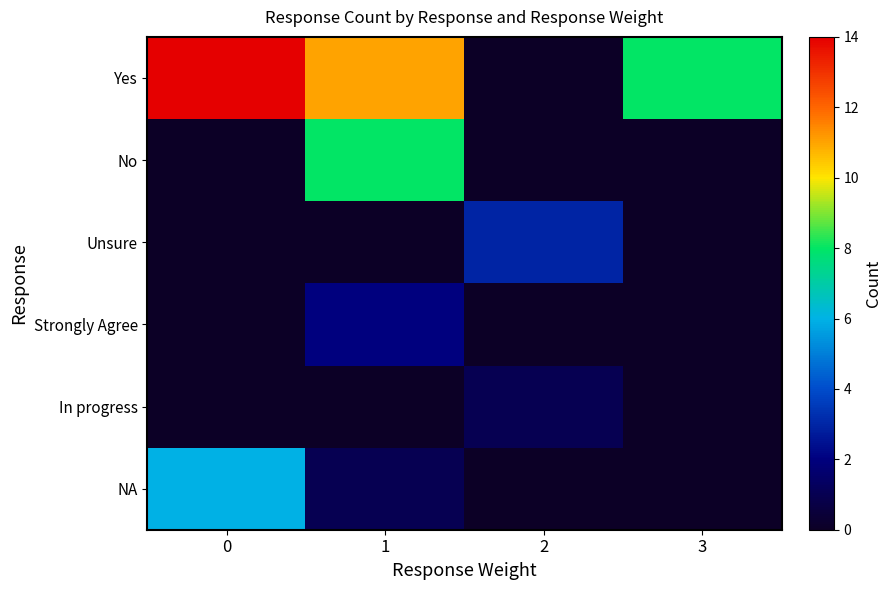

Which series has the largest total across all categories?

Yes